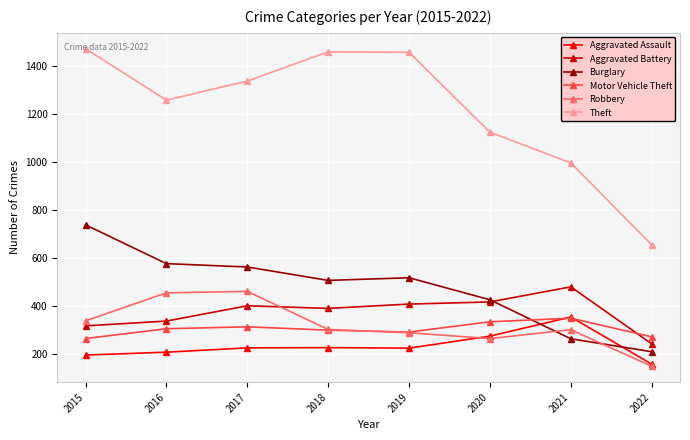

What is the spread (max minus min) of values at 2021?

735